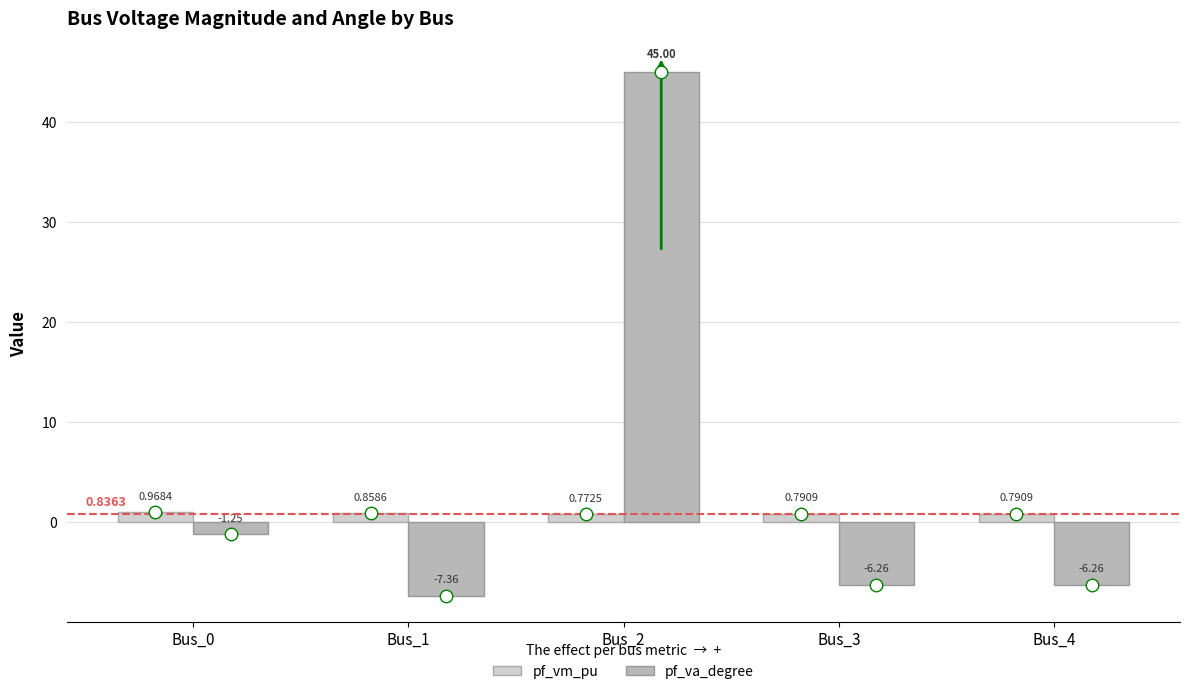

List the series in order of their overall mean, highest first.

pf_va_degree, pf_vm_pu